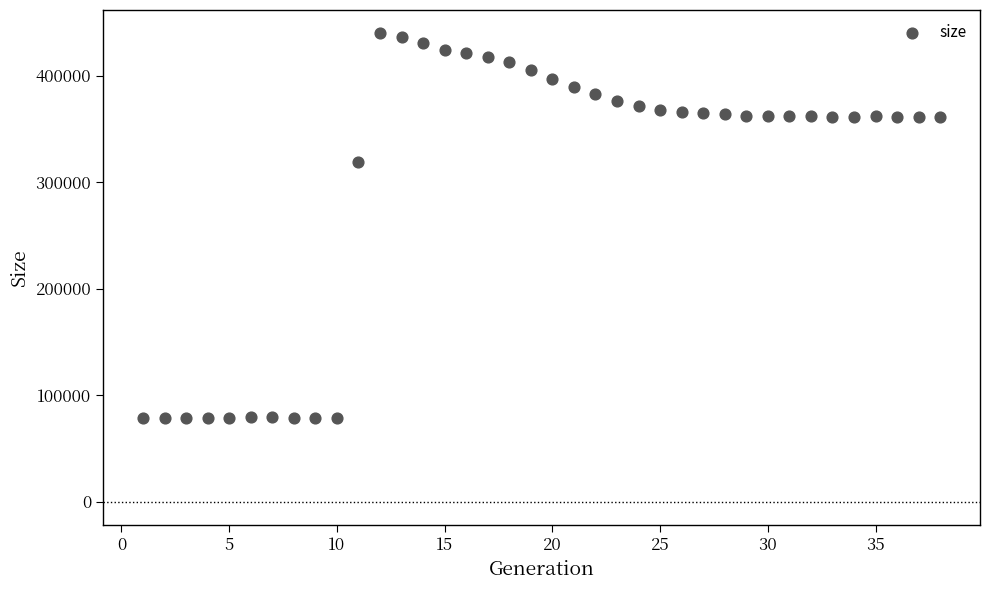

What is the range of X values (max minus min)?

37